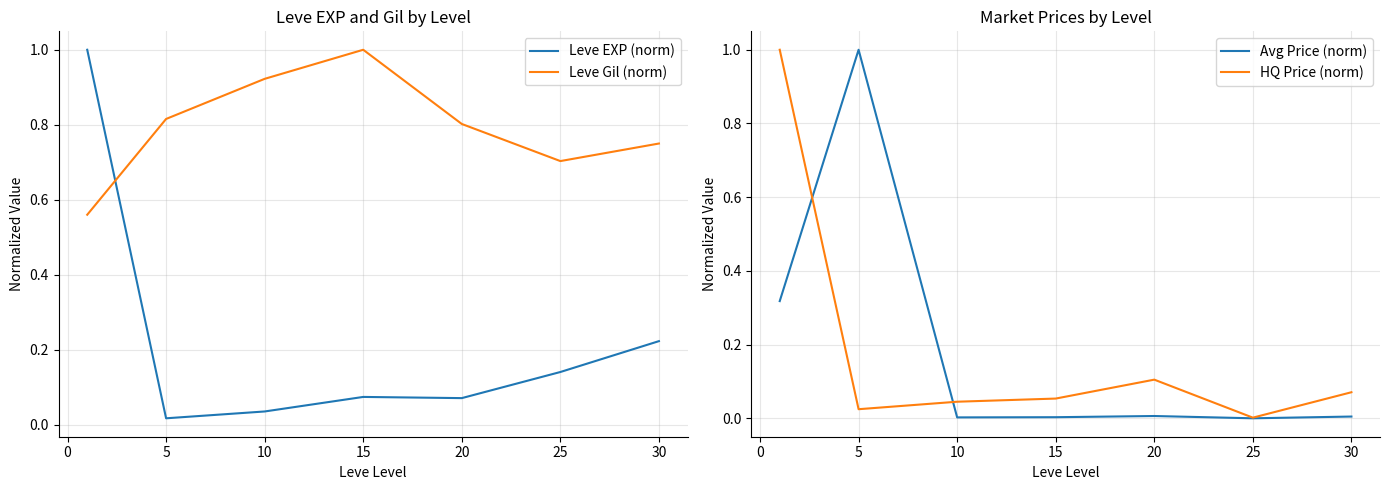

What are all the series names shown in the legend?

Leve EXP (norm), Leve Gil (norm), Avg Price (norm), HQ Price (norm)